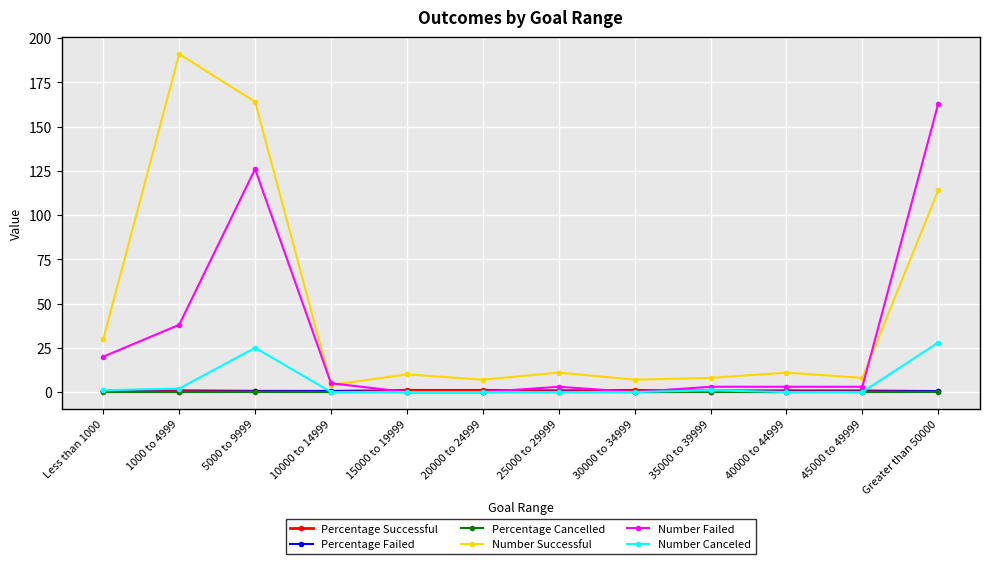

Does the chart display data point markers on the line(s)?

Yes